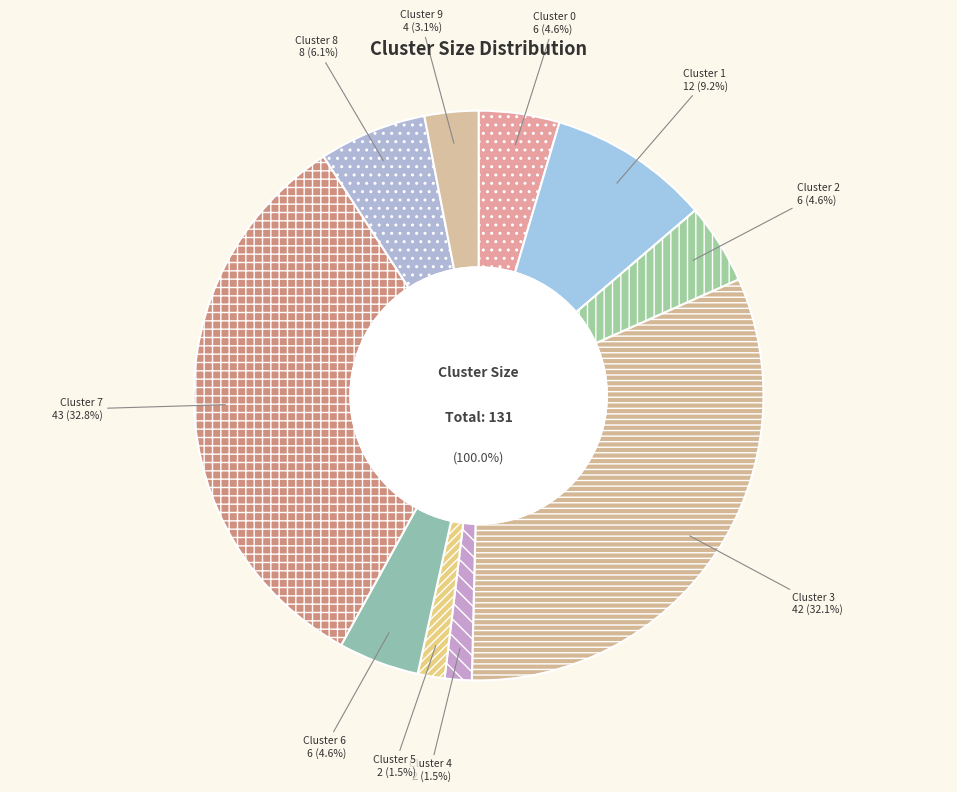

To the nearest percent, what is the difference between the Cluster 2 and Cluster 4 slice percentages?

3%